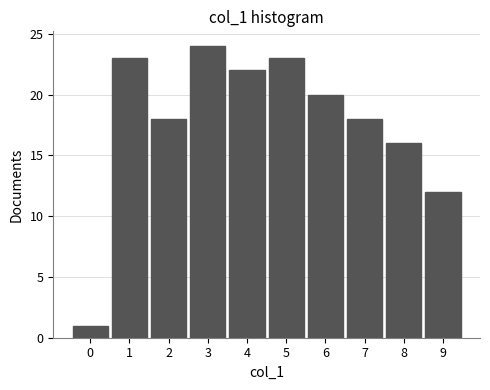

Which range on the x-axis has the tallest bar?

2.5 to 3.5